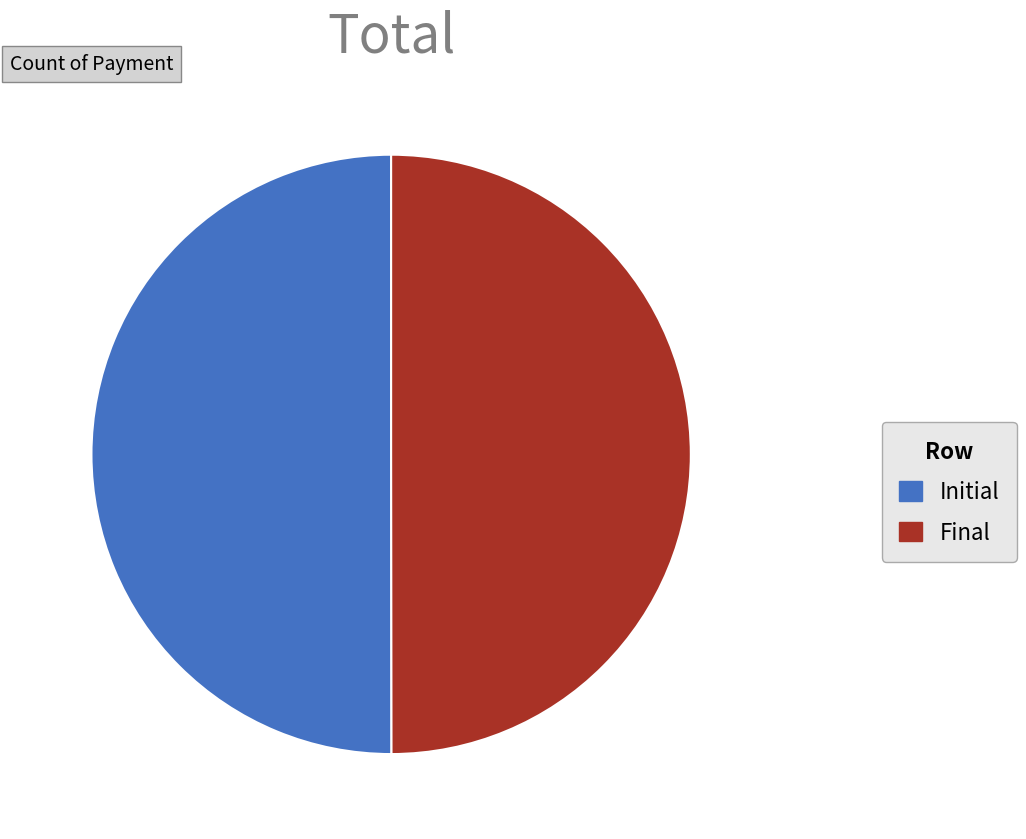

Approximately how many times larger is the value at Final compared to Initial?

1.0